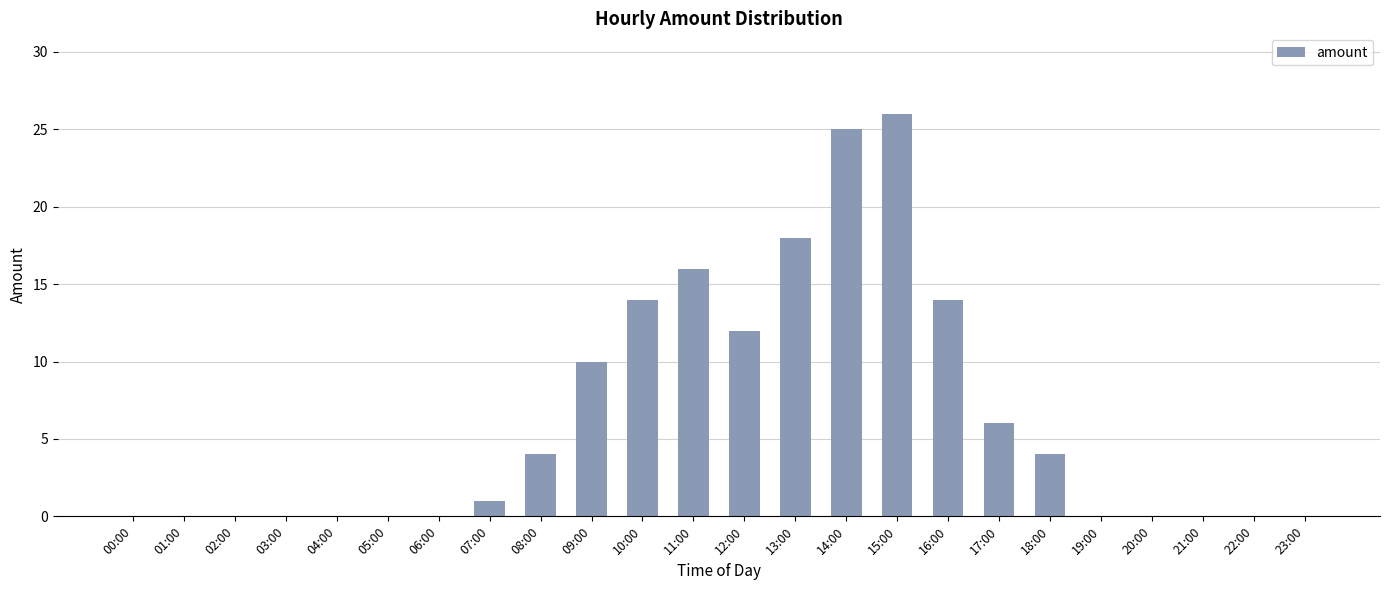

Between 12:00 and 16:00, which is larger?

16:00